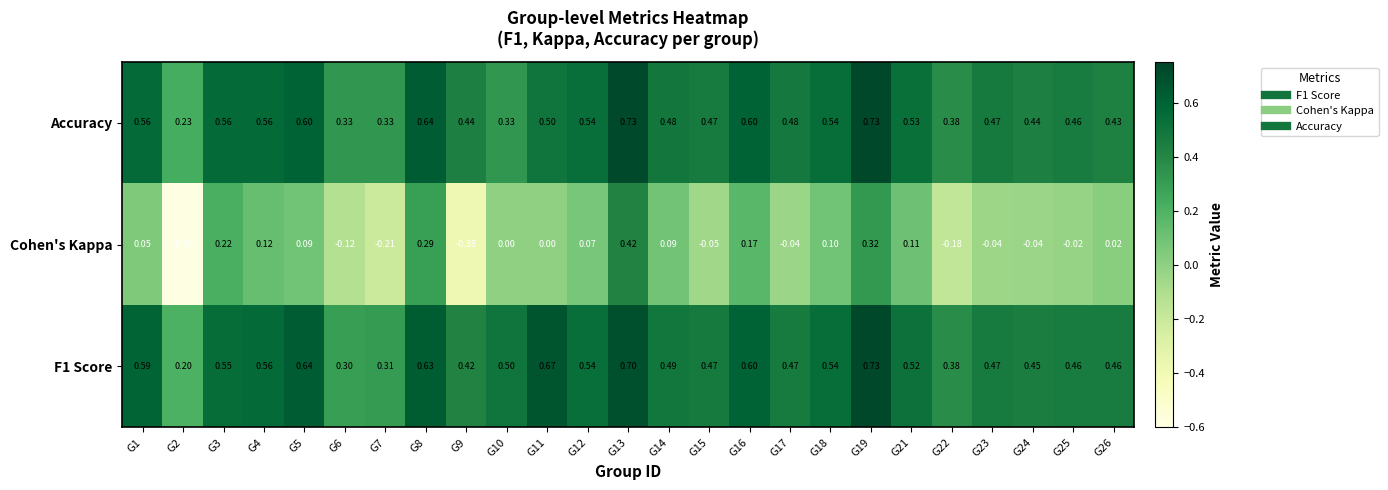

Which series changed the most between G6 and G21?

Cohen's Kappa